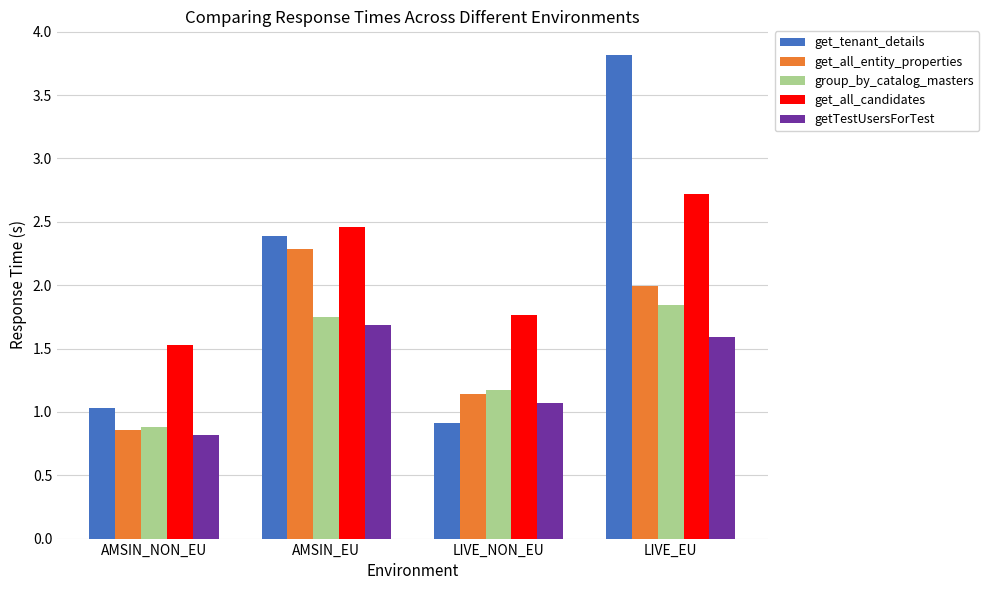

At which category is the sum across all series the highest?

LIVE_EU